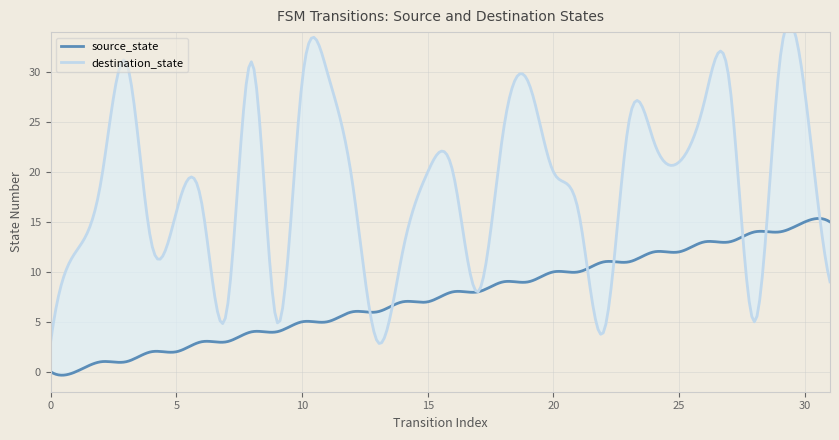

Where does the destination_state series first go above 20?

3